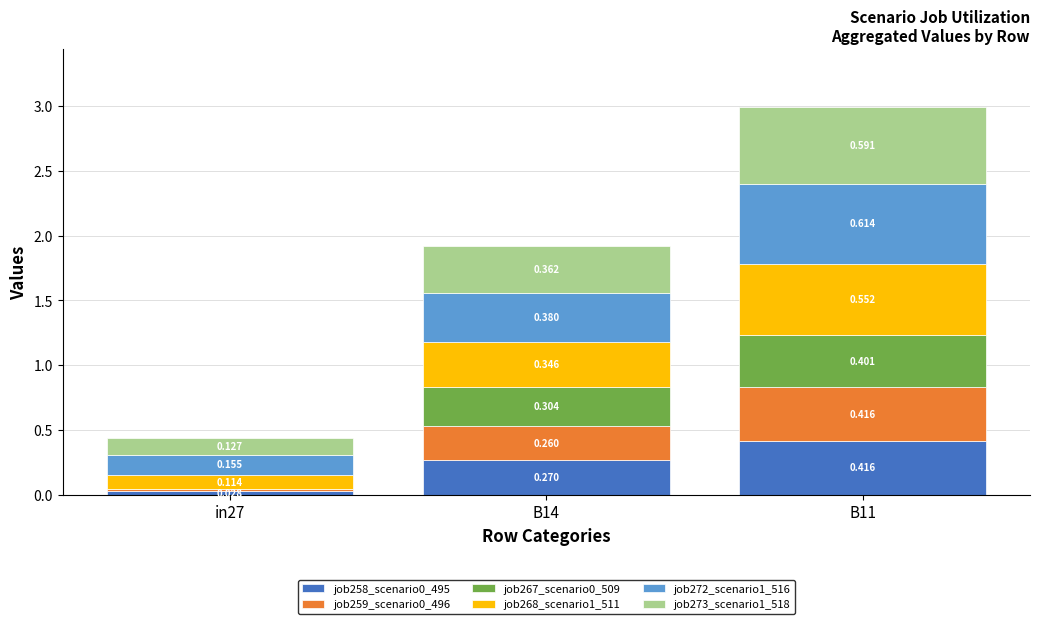

Are the bars grouped side by side (vs. stacked)?

No